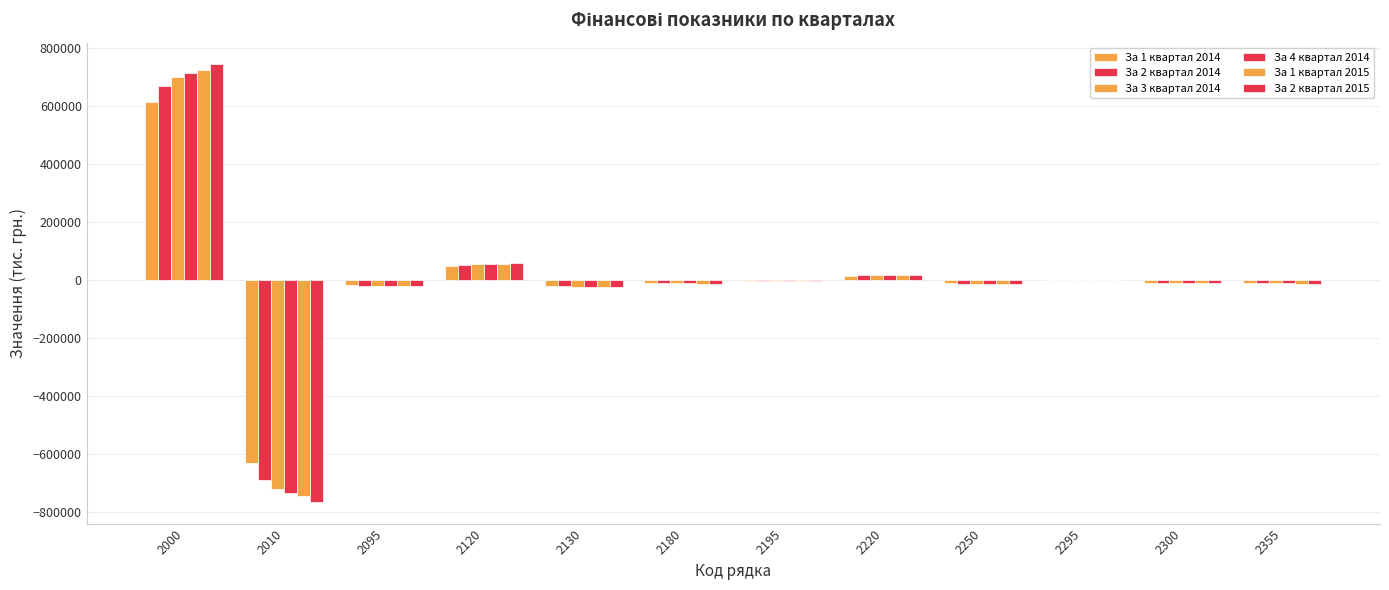

How many data points in За 3 квартал 2014 are above -11688?

5